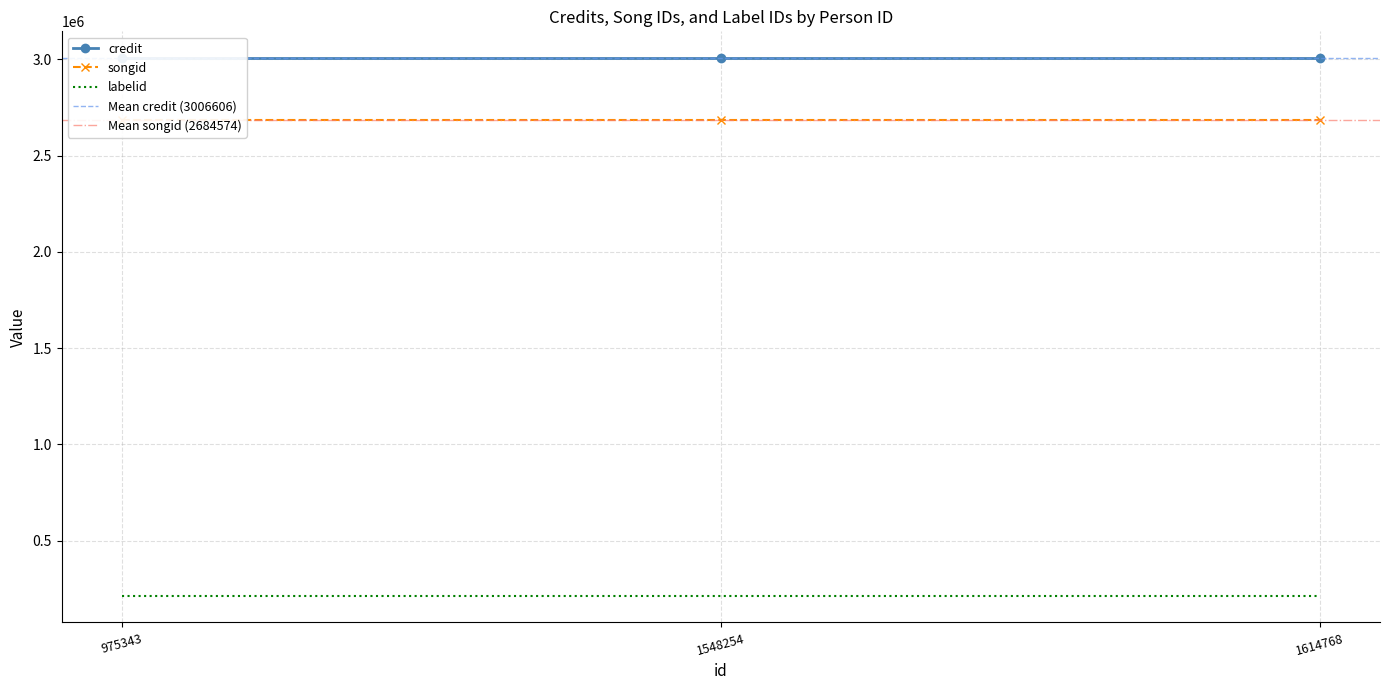

What is the sum of the songid values at 975343 and 1614768?

5369148